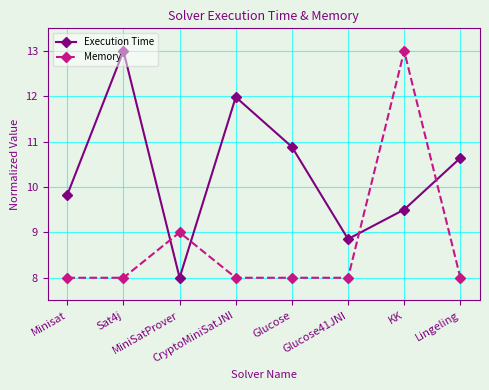

What is the smallest value displayed?

8.0